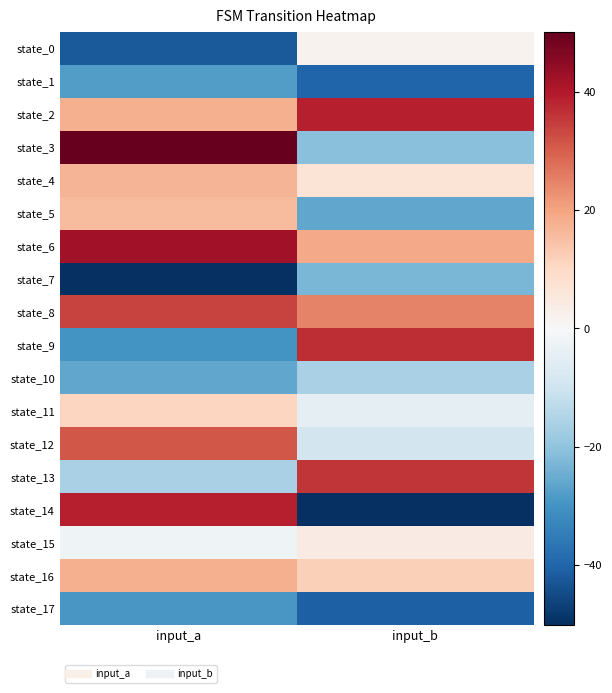

Which series has the widest spread of values?

state_14